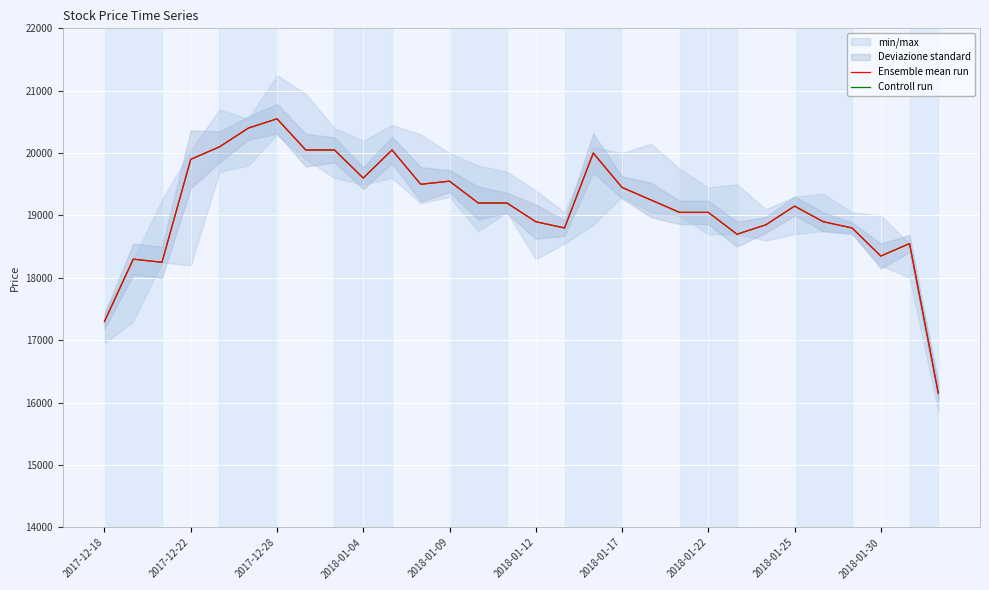

What is the value of the Ensemble mean run point at the 7th from the left?

20550